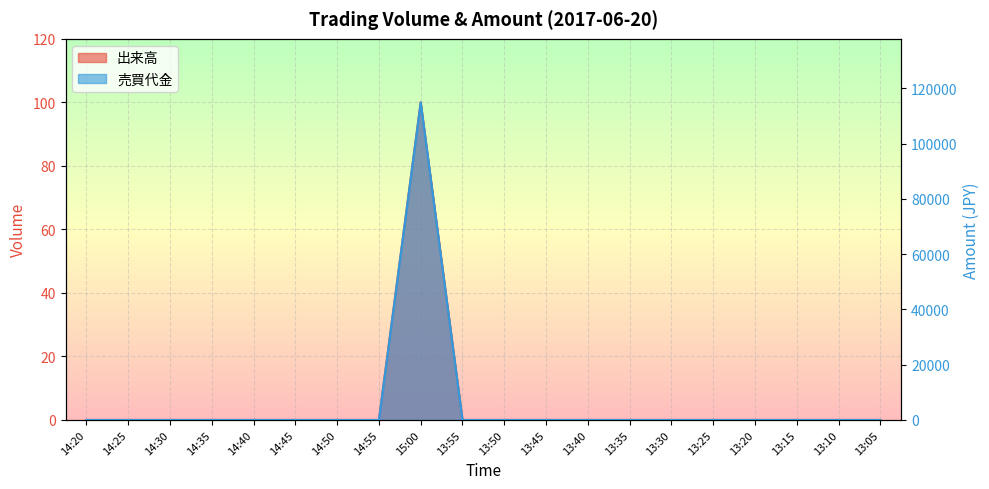

True or false: 出来高 has a value of -53 at 13:35.

False